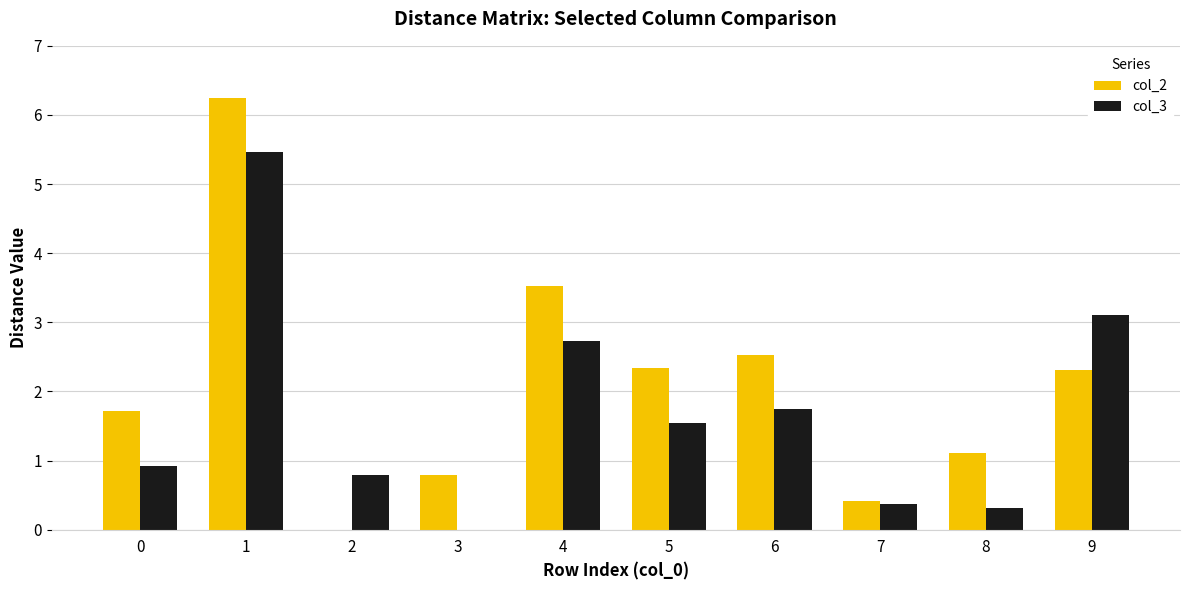

Does the chart contain stacked bars?

No